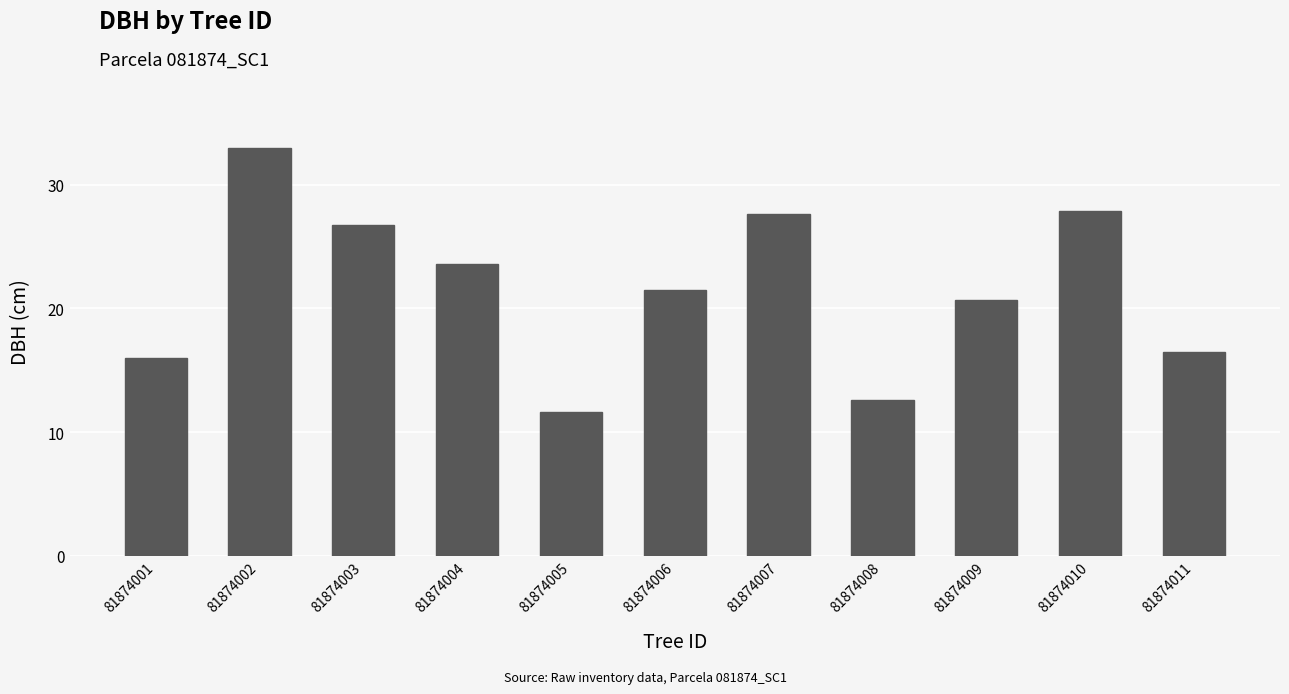

At which label does the data first exceed 21?

81874002